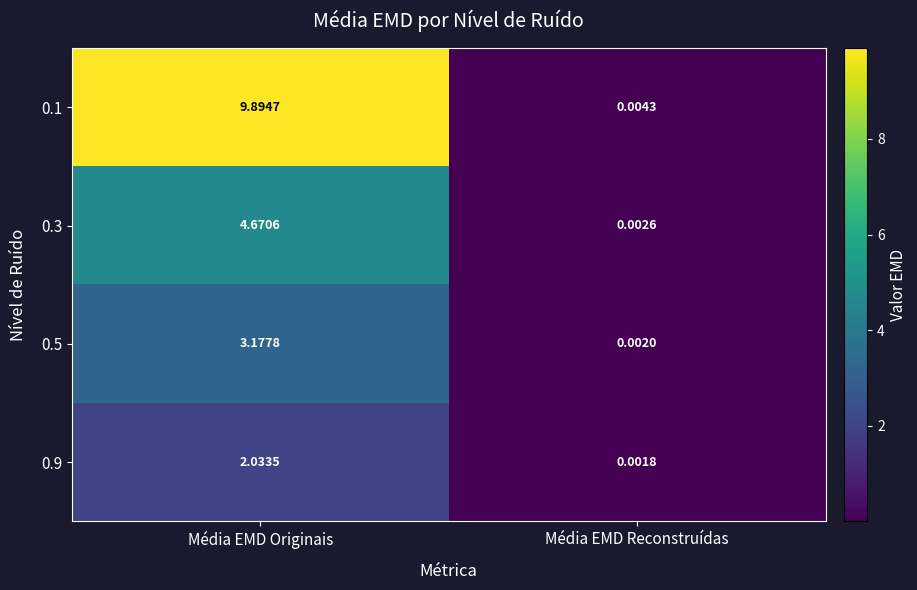

Where does the 0.5 series first go above 3?

Média EMD Originais